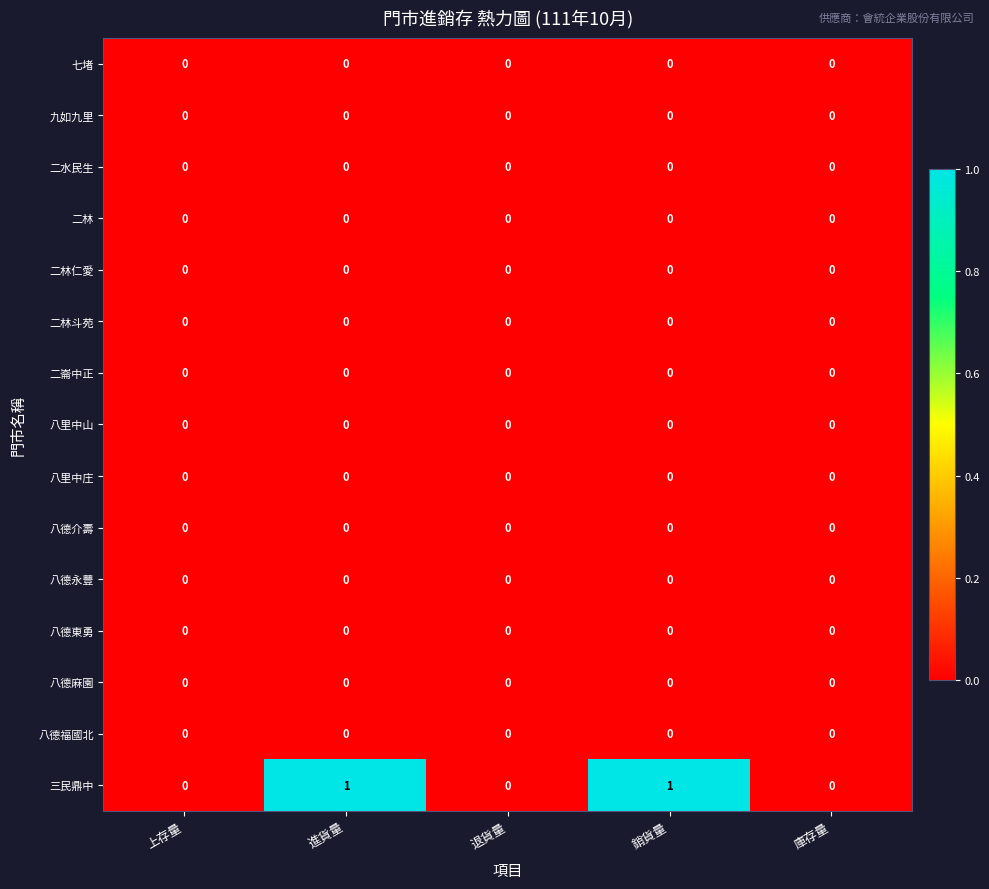

Which series has the largest total across all categories?

三民鼎中